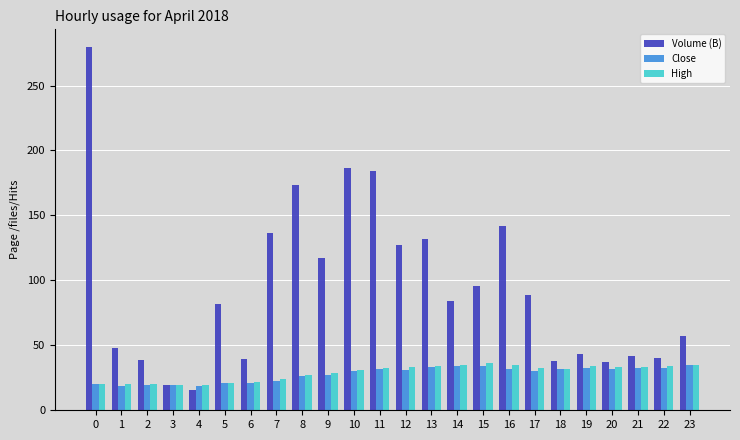

At which category does the chart reach its minimum across all series?

4